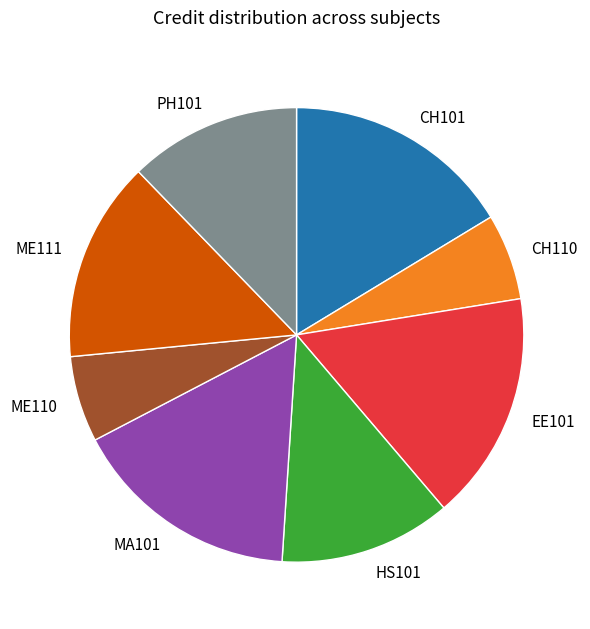

Does CH110 represent more than half of the total?

No